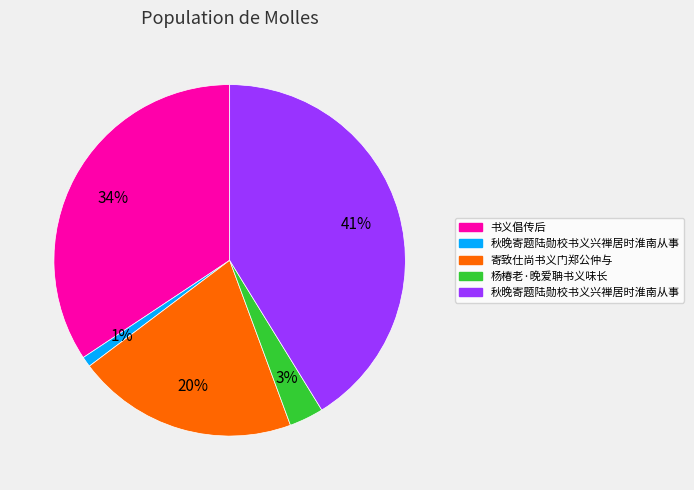

Is there any slice that represents more than half of the pie?

No